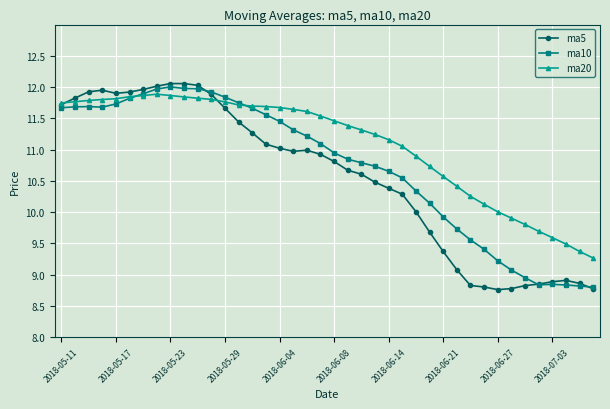

True or false: ma5 has more than 1 points higher than both neighbors.

True